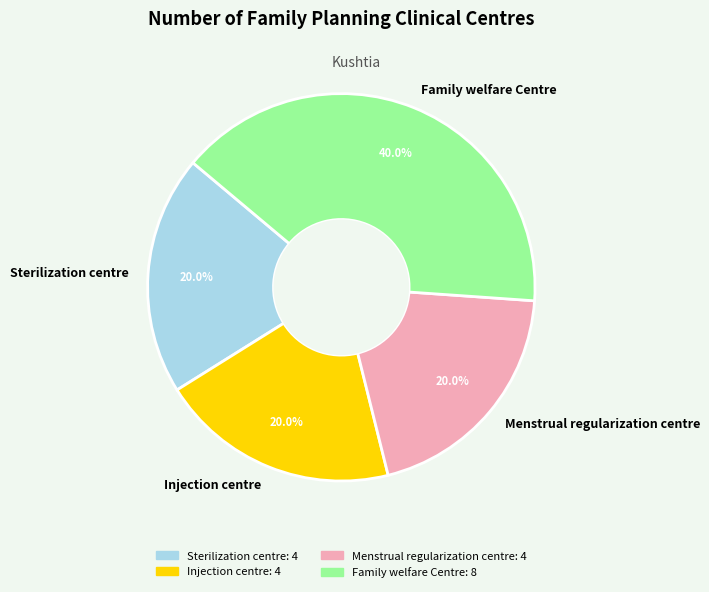

Count the number of slices in the pie.

4